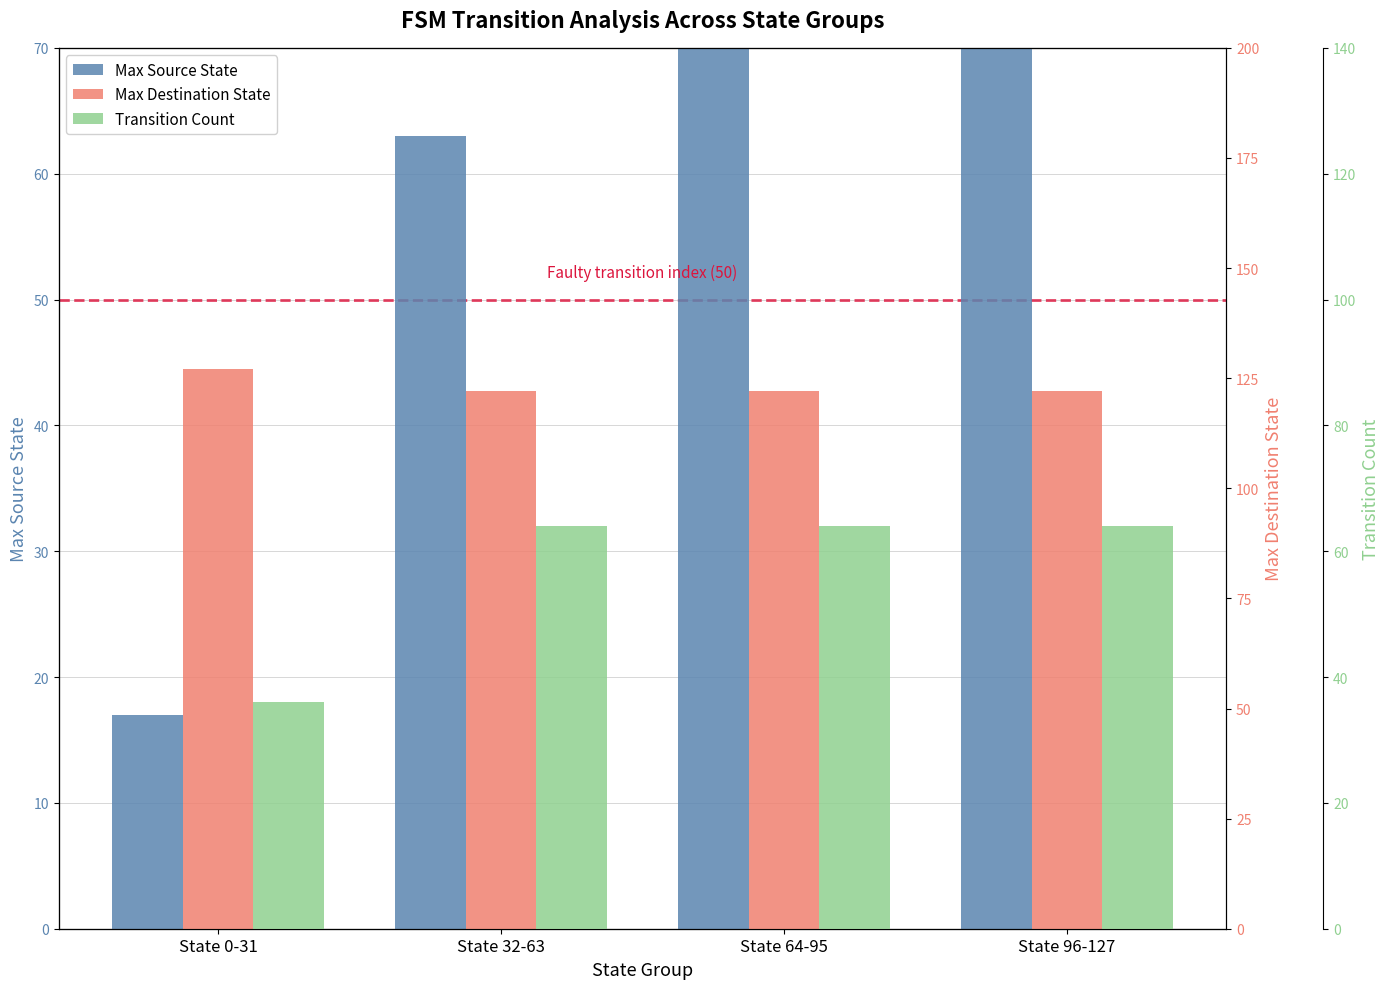

What is the difference between the highest and lowest values at State 64-95?

58